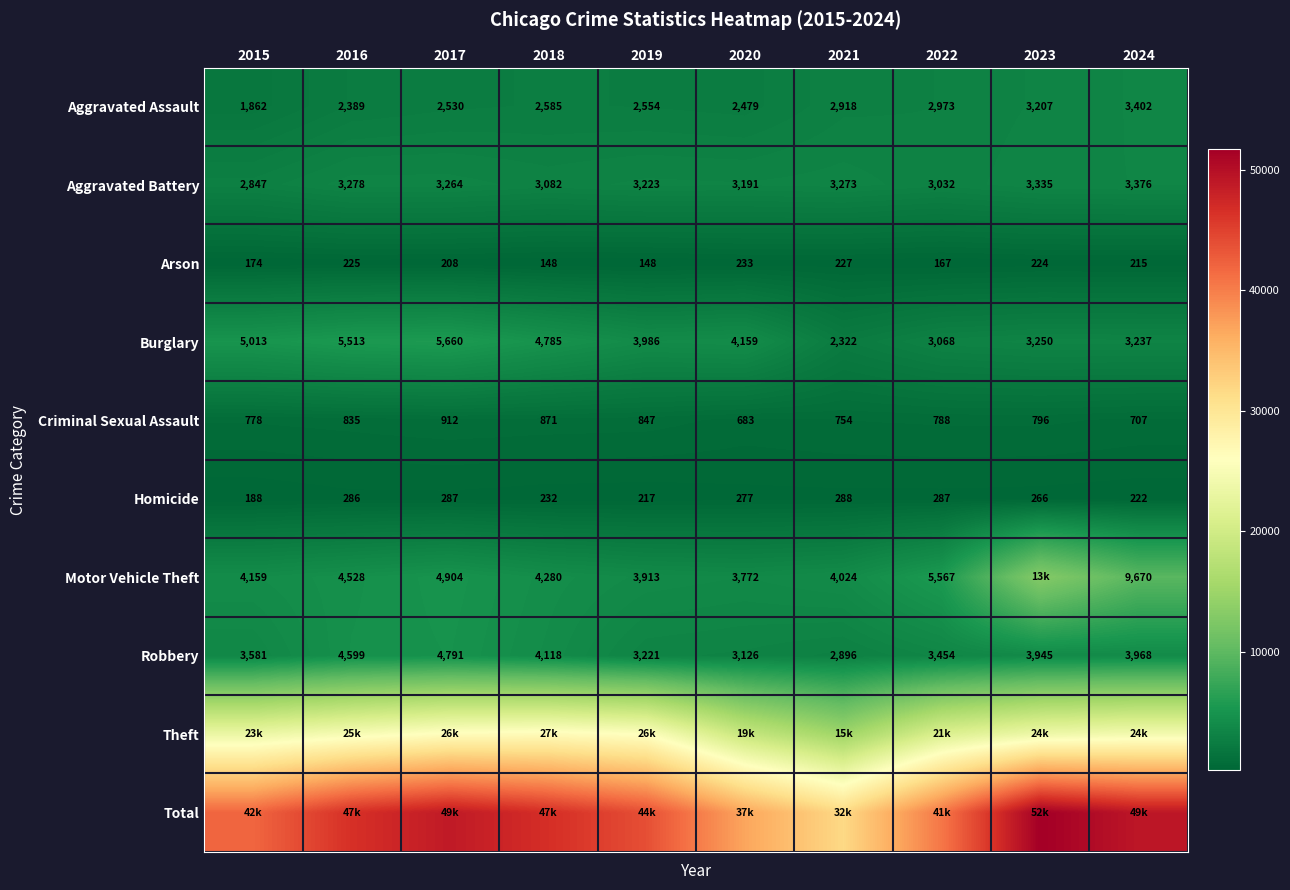

What is the difference between the maximum and minimum values in the Burglary series?

3338